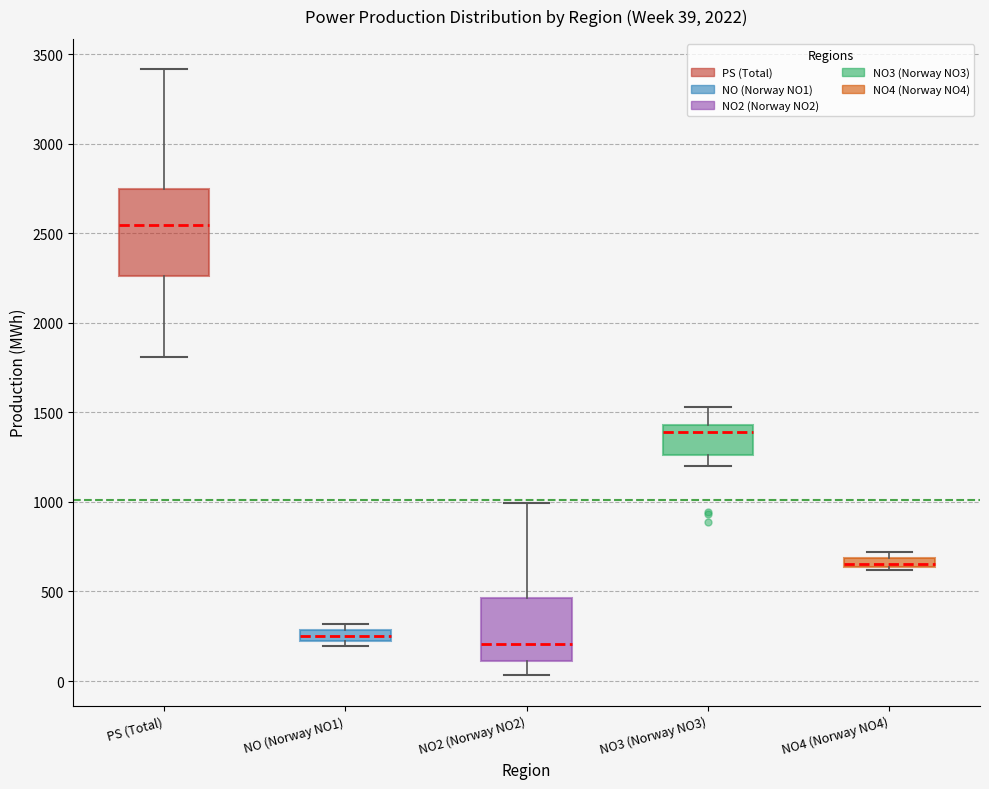

Which box is the tallest, from its lower edge to its upper edge?

PS (Total)